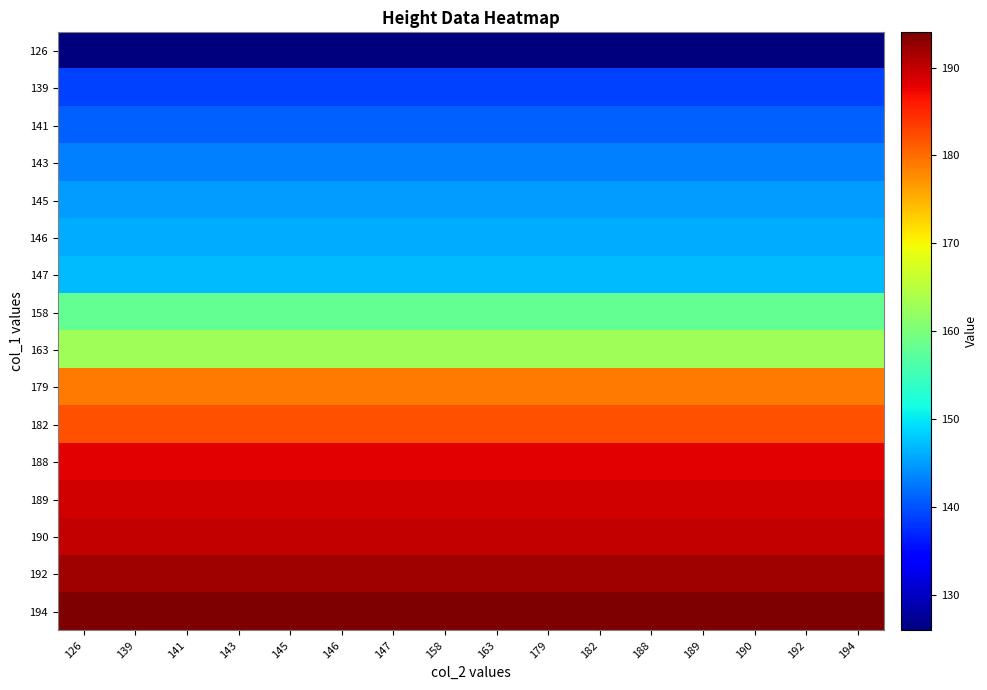

What is the total value across all series at 145?

2622